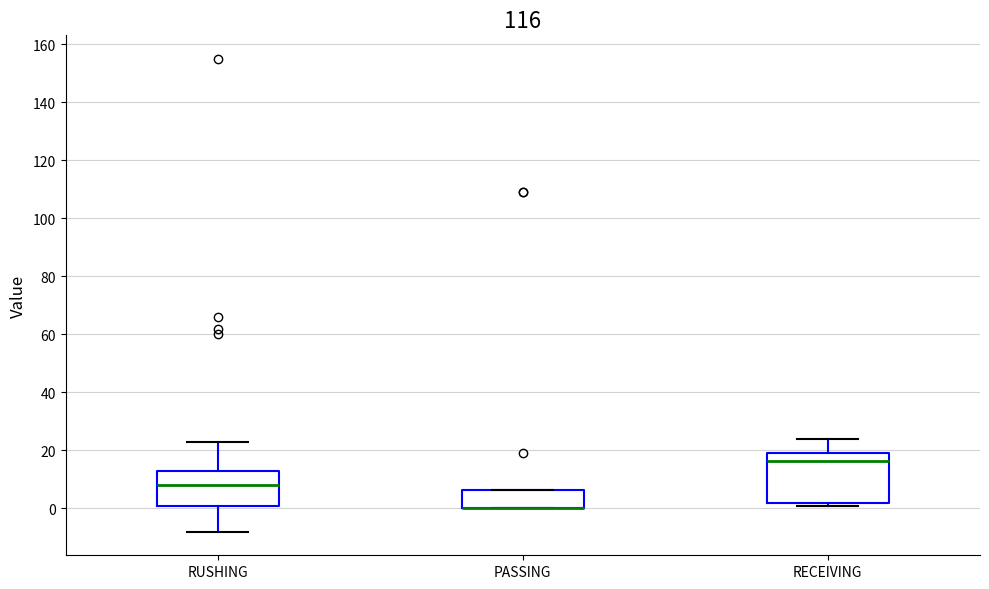

Reading left to right, read every box against the y-axis: the position of its median line, the range the box covers, and the ends of its whiskers. The values are not printed on the chart, so give them approximately, as read against the axis.

RUSHING: median 8, box 2 to 14, whiskers -8 to 24
PASSING: median 0 (drawn on the box's lower edge), box 0 to 6, whiskers 0 to 6
RECEIVING: median 16, box 2 to 20, whiskers 2 (just below the box's lower edge) to 24